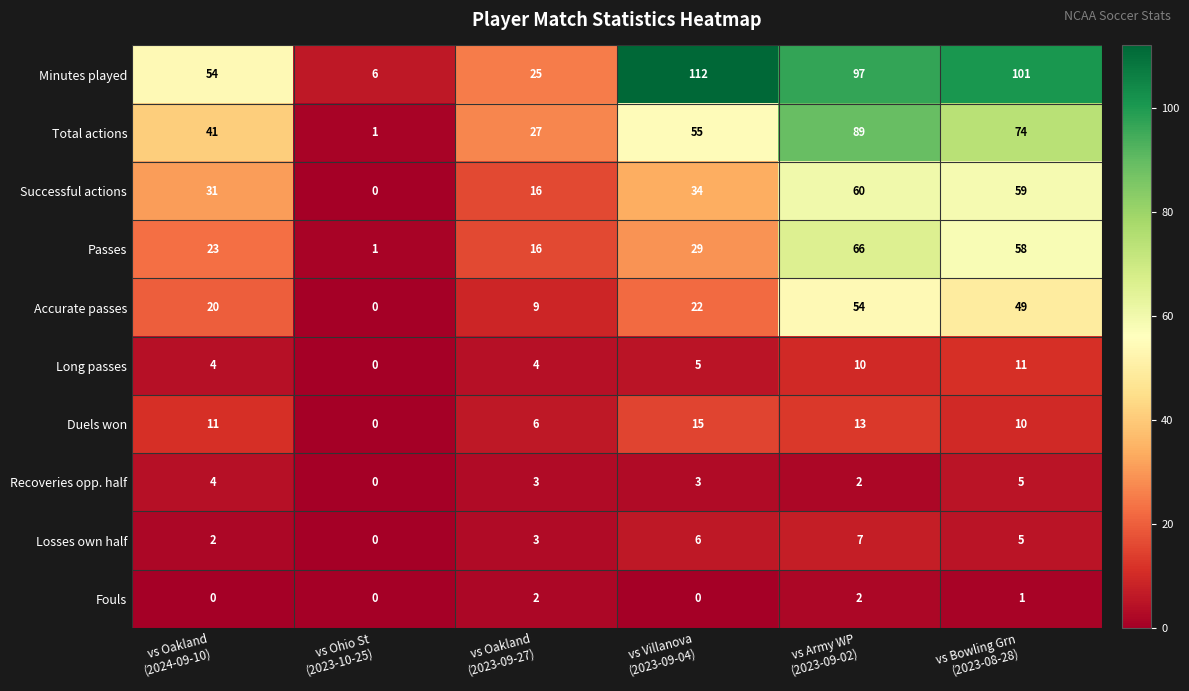

Which series has the largest range (max minus min)?

Minutes played